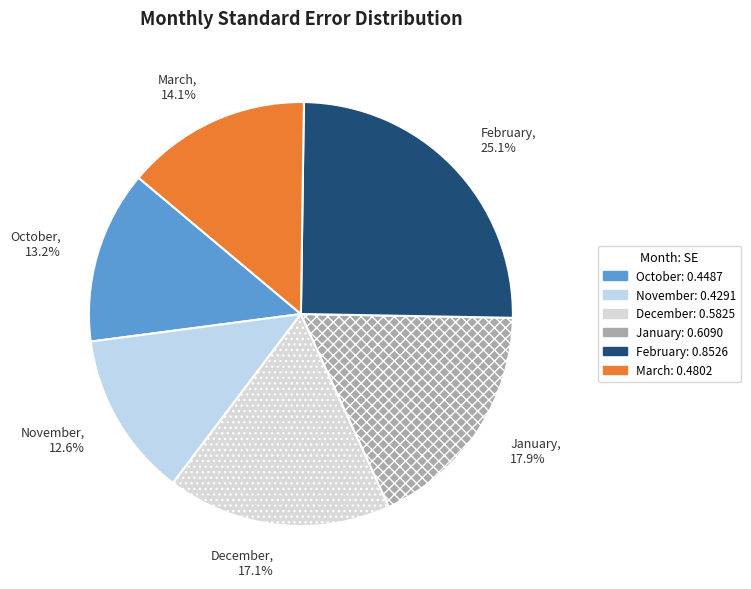

To the nearest percent, what is the difference between the largest and smallest slice percentages?

12%